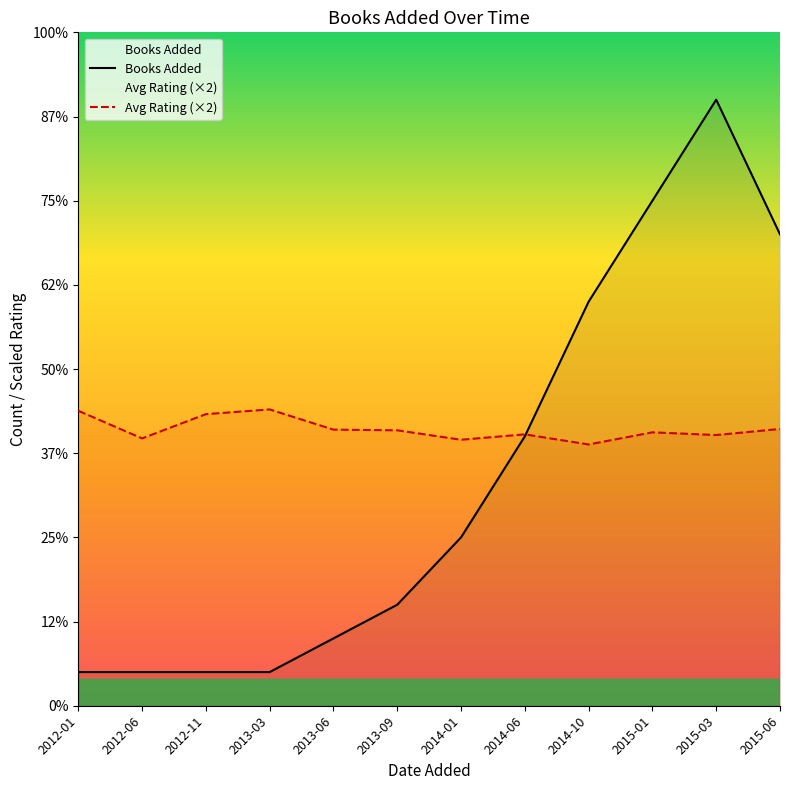

What is the label of the 3rd point from the left?

2012-11